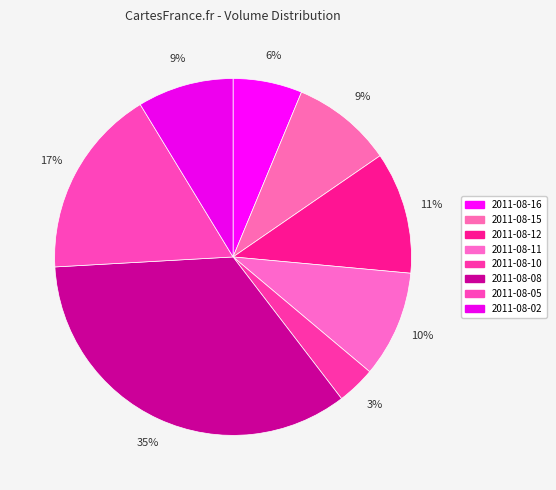

What is the smallest slice in the pie chart?

2011-08-10